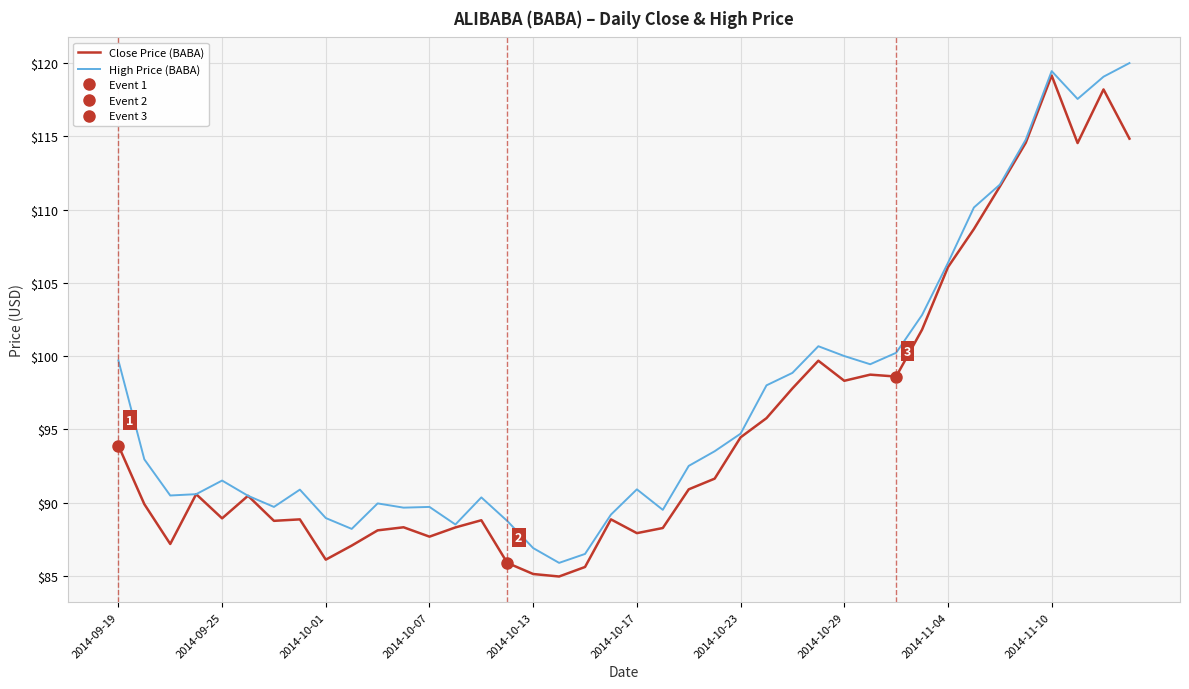

What is the average value of the Close Price (BABA) series?

95.4